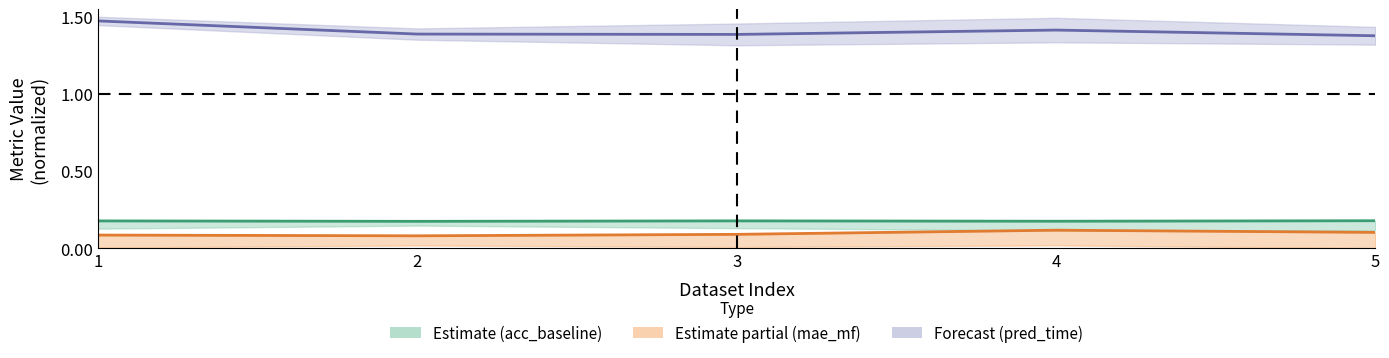

What is the average value of the acc_baseline series?

0.2